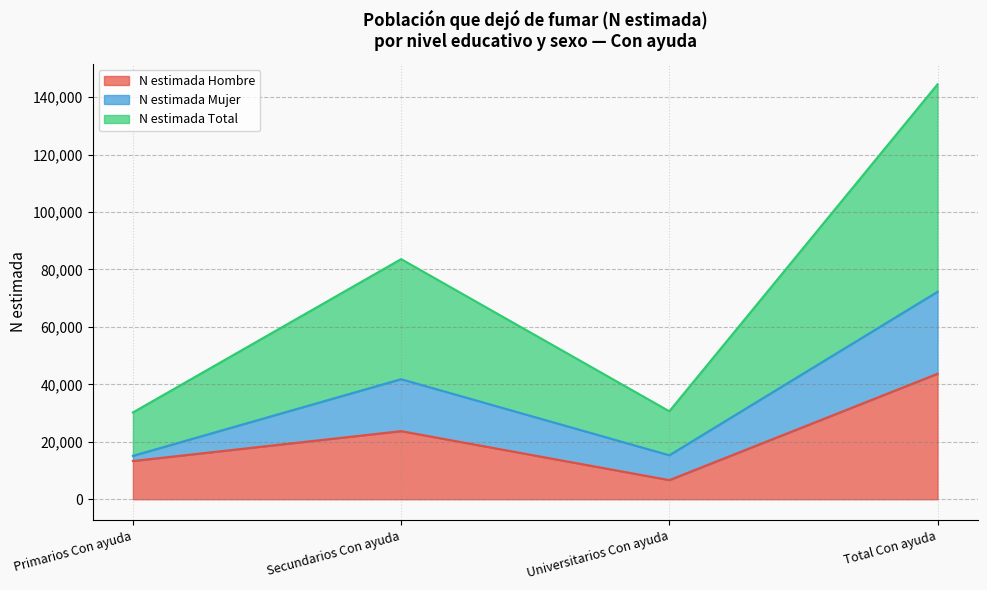

At which label does N estimada Hombre first exceed 23709?

Total Con ayuda